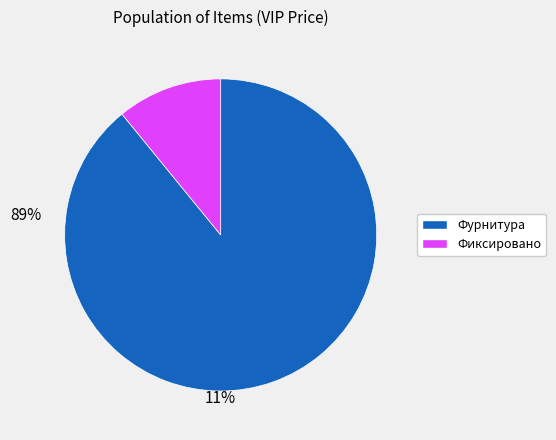

Is there any slice that represents more than half of the pie?

Yes